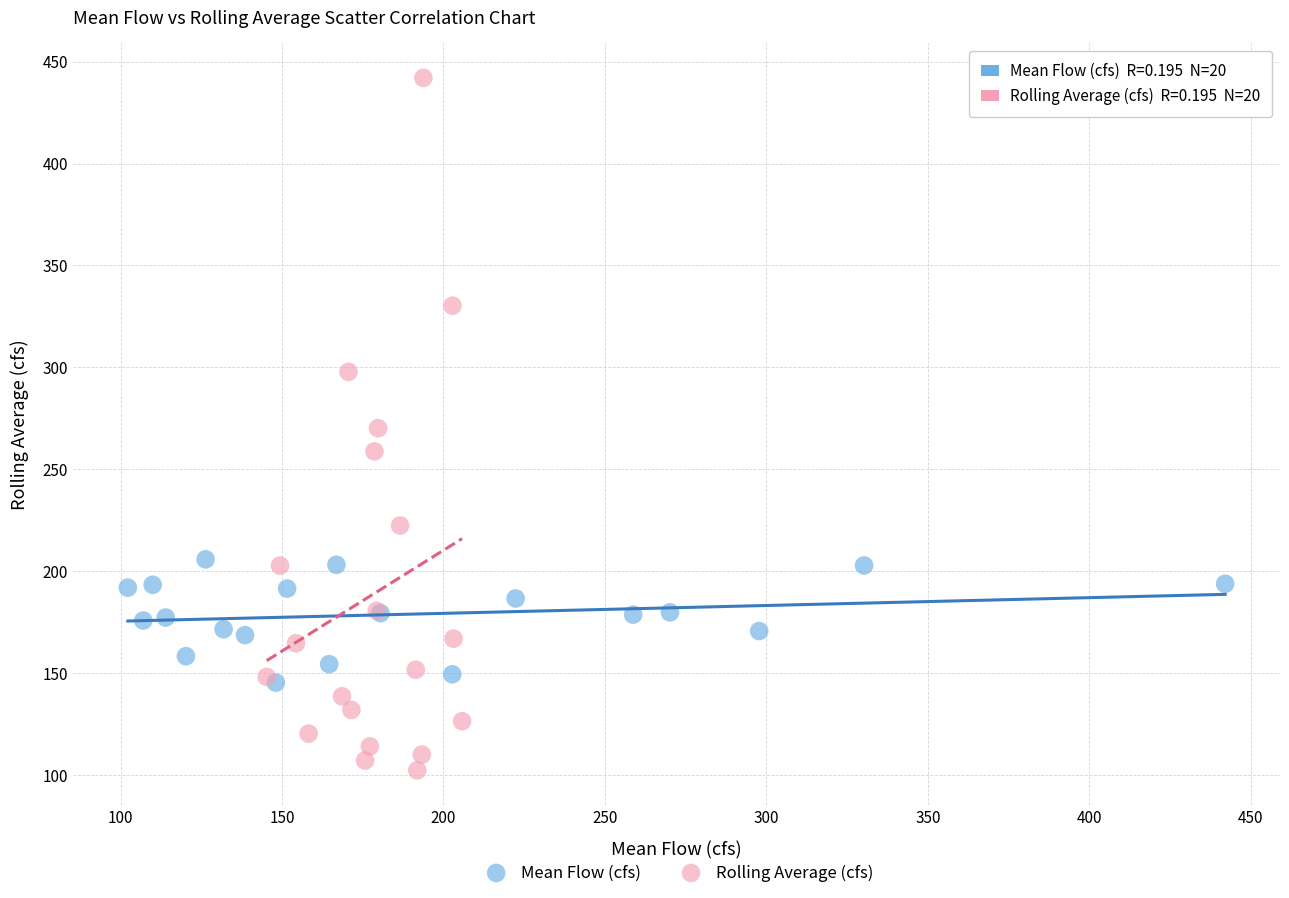

Which series contains the highest Y value?

Rolling Average (cfs)